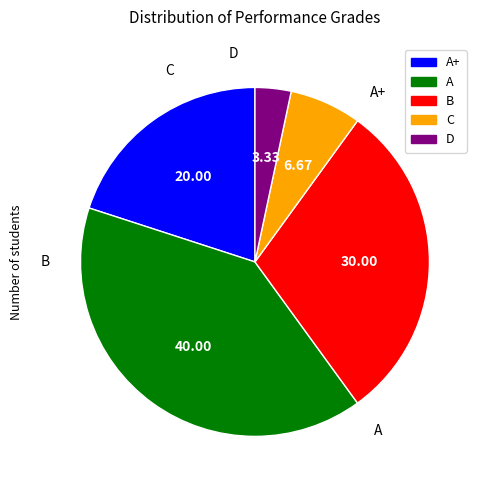

Is there any slice that represents more than half of the pie?

No